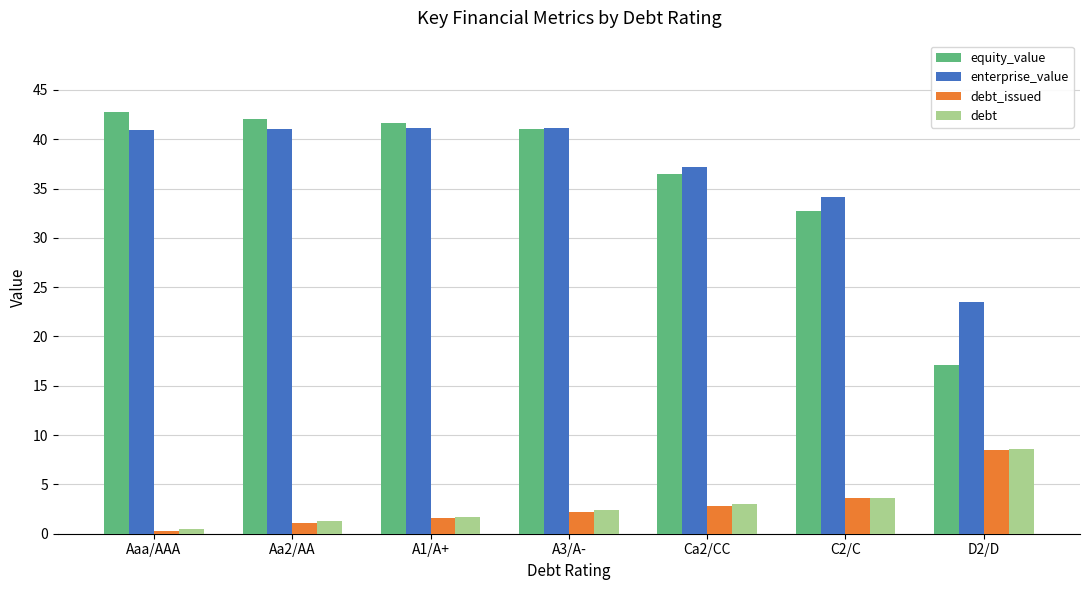

What is the approximate value of debt_issued at A3/A-?

2.2